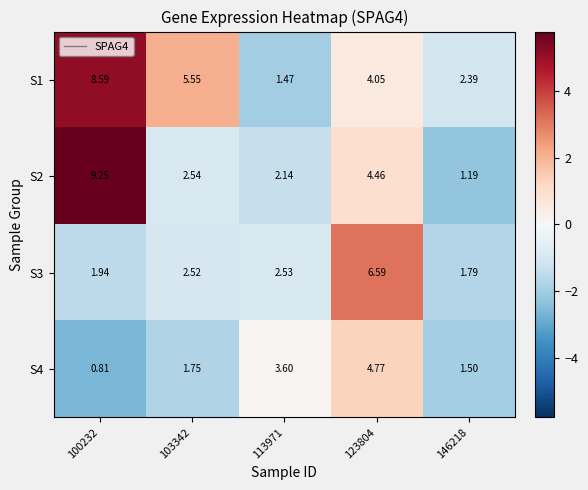

Is the value of S3 at 123804 greater than the value of S2 at 146218?

Yes